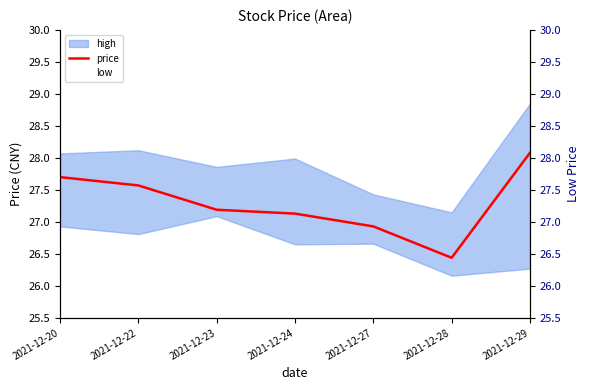

What is the sum of the low values at 2021-12-22 and 2021-12-29?

53.1